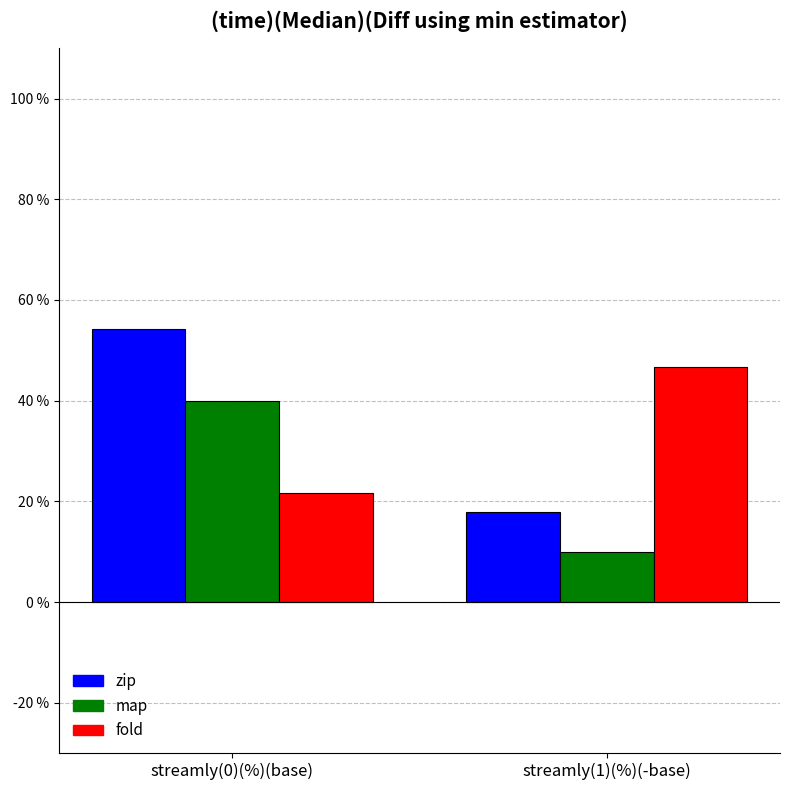

What is the difference between the fold values at streamly(0)(%)(base) and streamly(1)(%)(-base)?

25.0